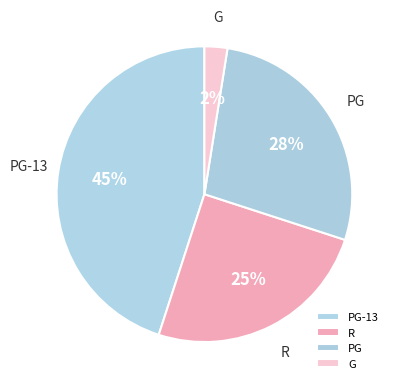

What is the smallest slice in the pie chart?

G